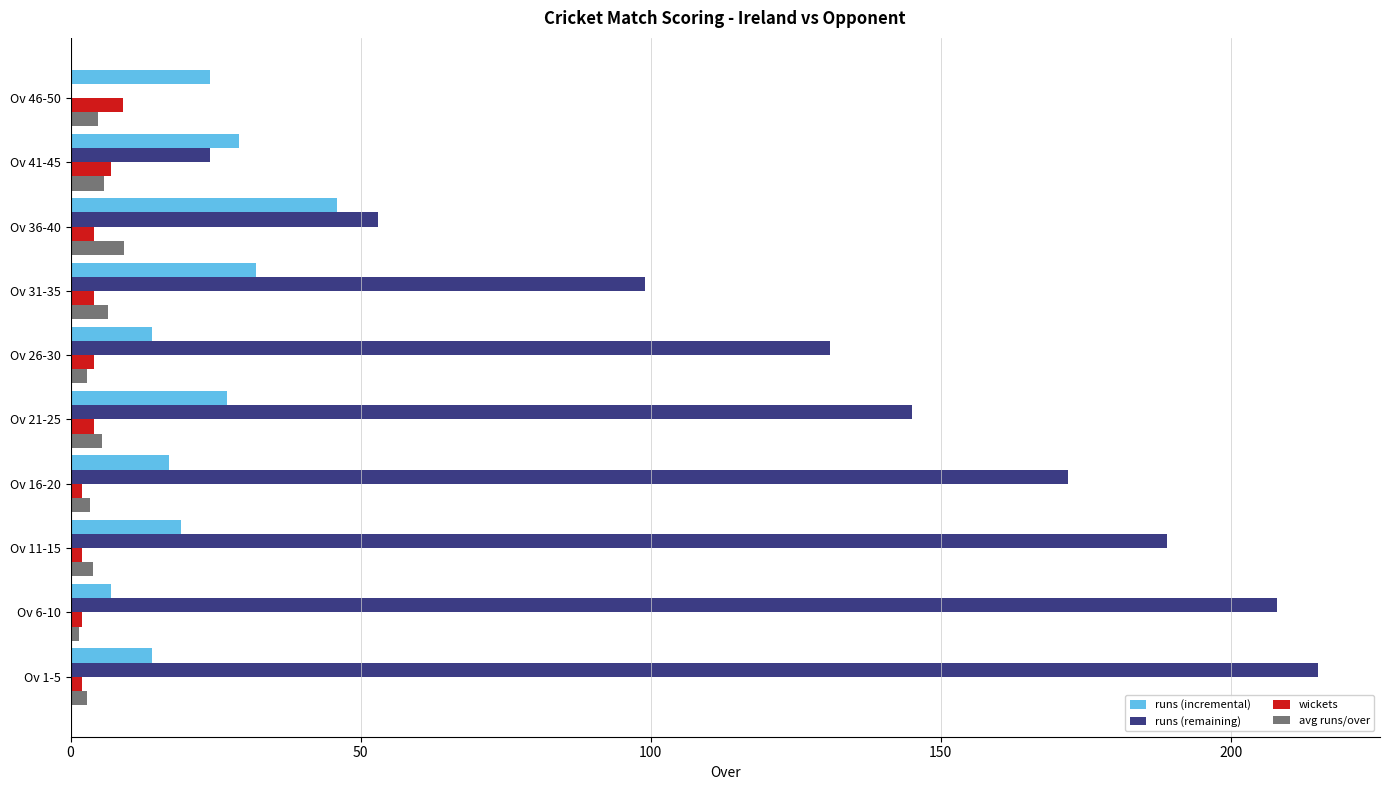

Which series has the largest total across all categories?

runs (remaining)